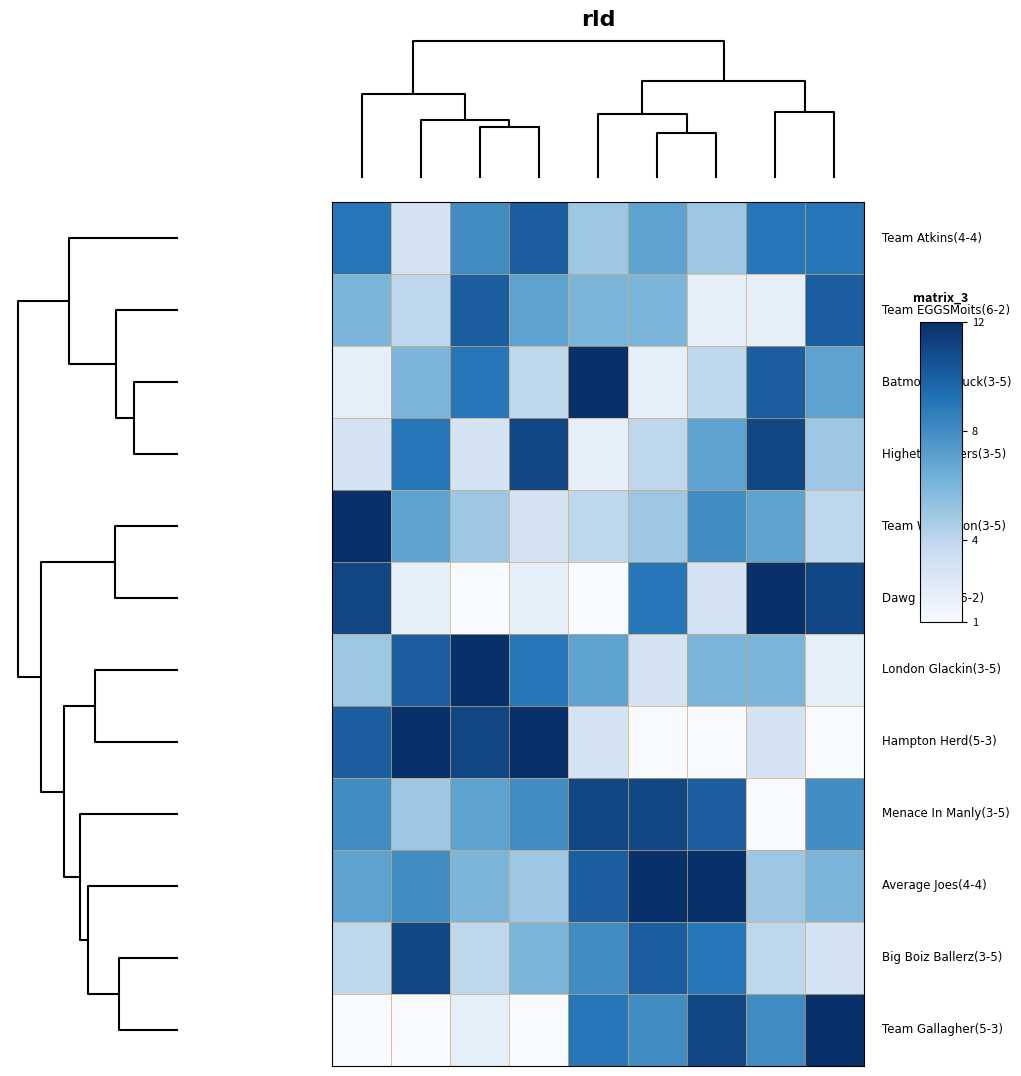

What is the minimum value shown in the chart?

1